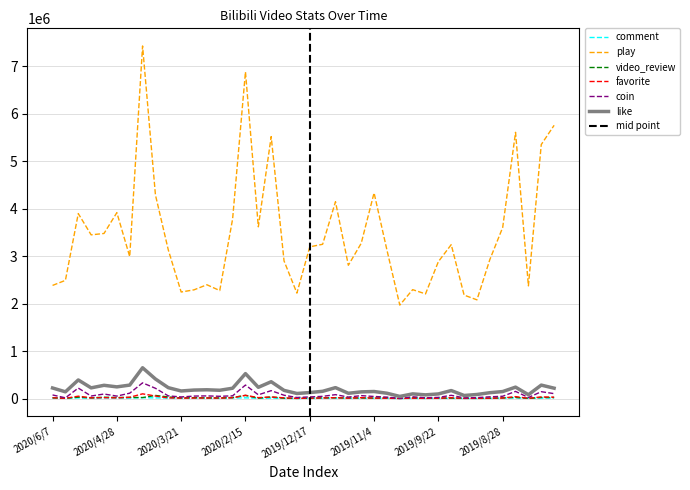

Is it true that favorite equals 18997 at 2020/2/10?

True